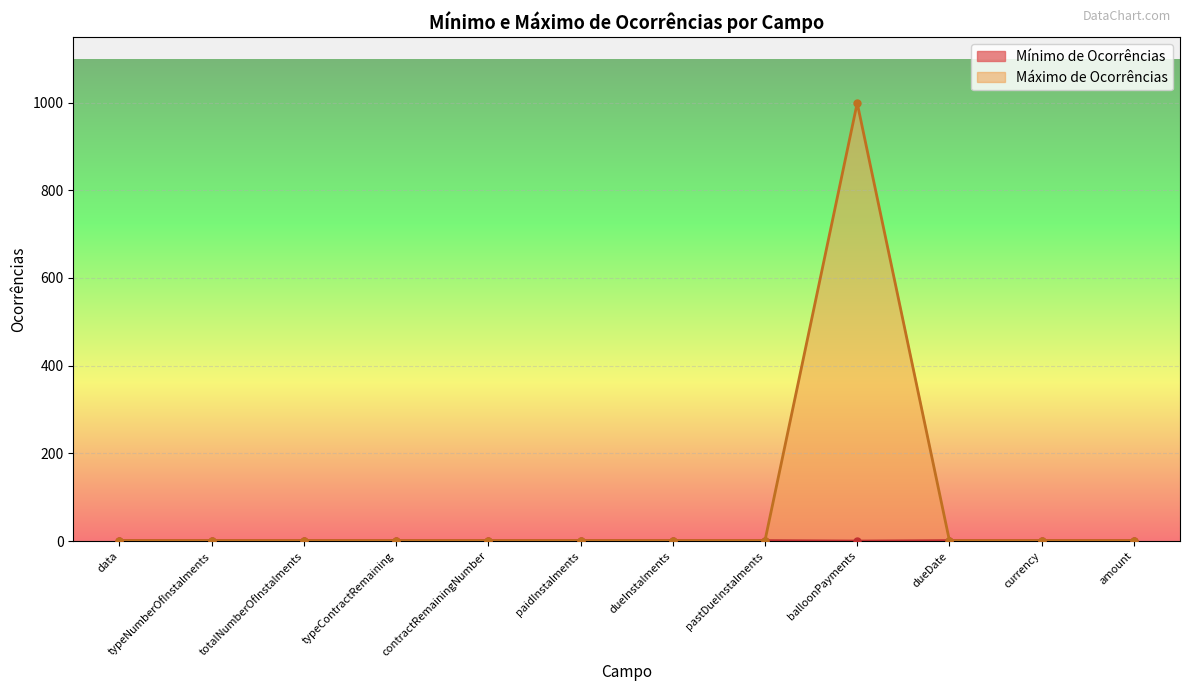

Rank the series at dueDate from highest to lowest value.

Mínimo de Ocorrências, Máximo de Ocorrências